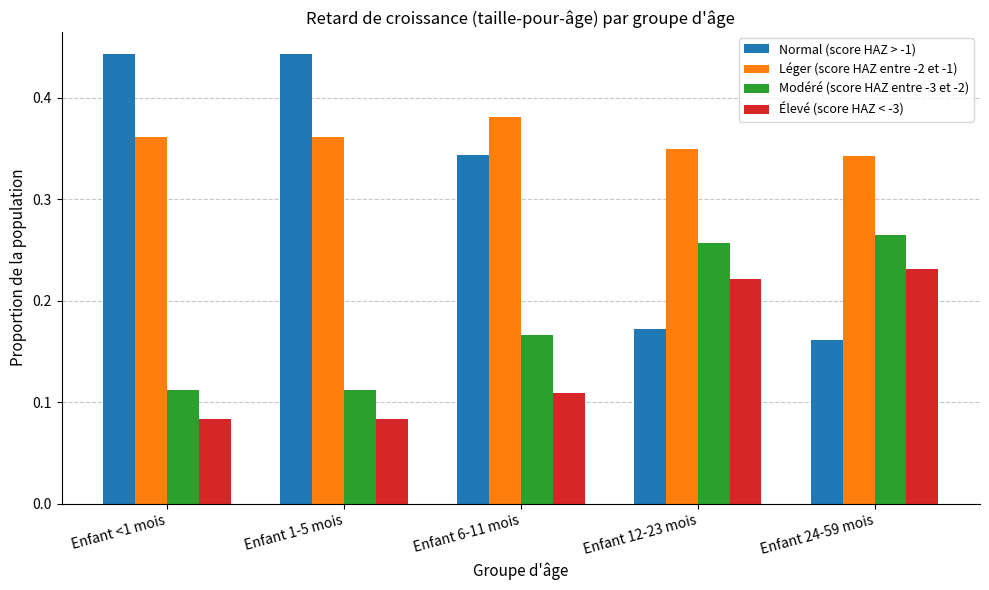

What is the label of the 2nd bar from the left?

Enfant 1-5 mois